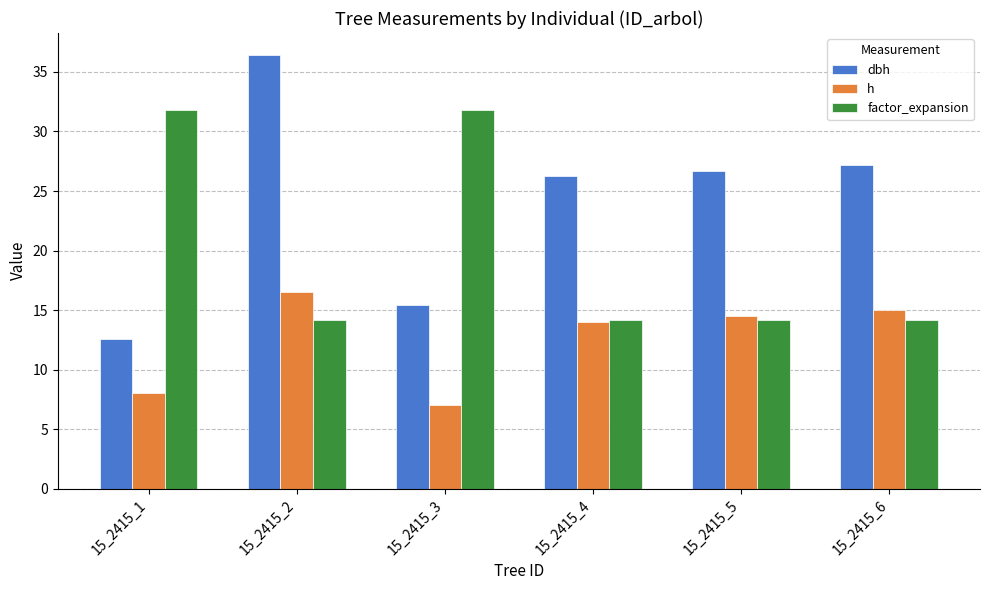

What is the average value of the factor_expansion series?

20.0